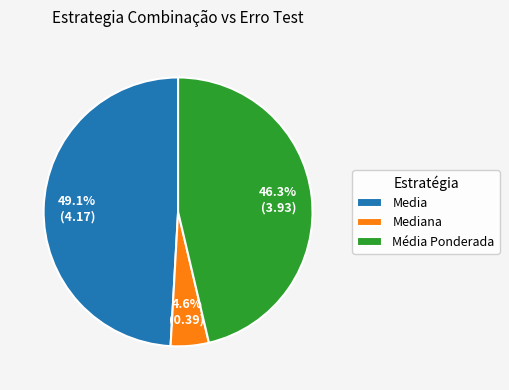

How many segments does this pie chart have?

3